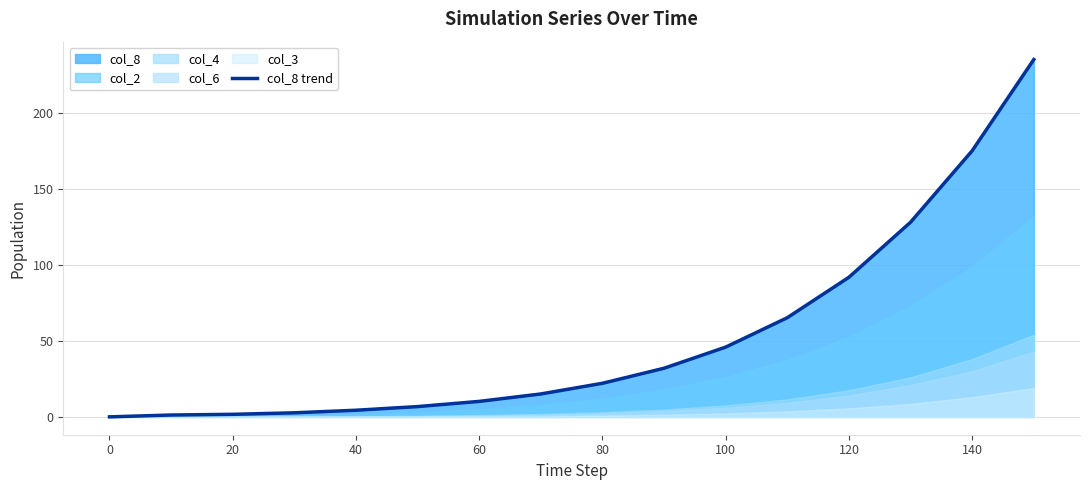

The value at 20 is 1.7. True or false?

True